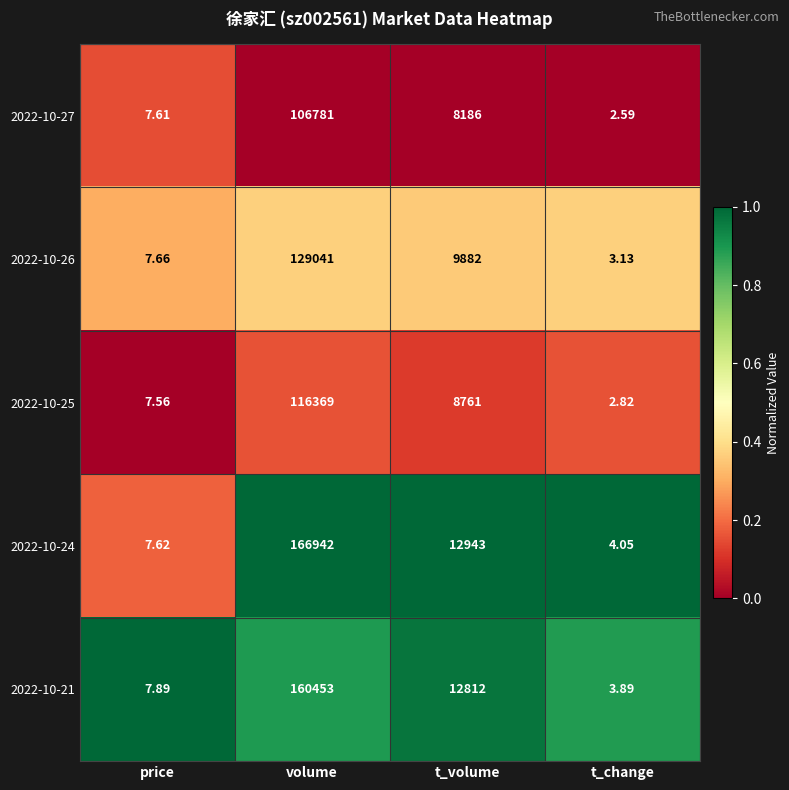

At which category does the chart reach its minimum across all series?

t_change